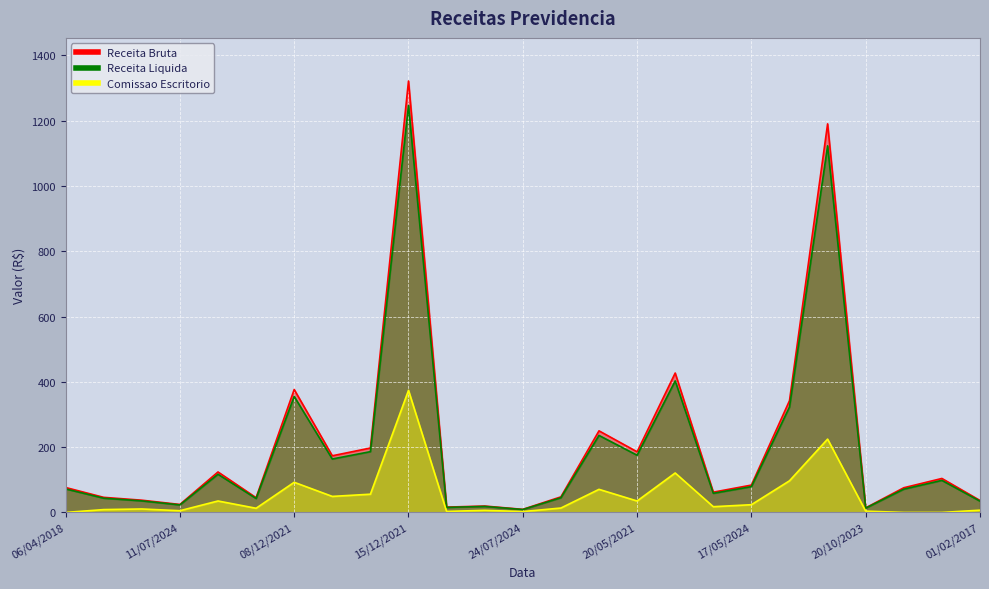

True or false: Receita Bruta and Receita Liquida intersect in this chart.

False